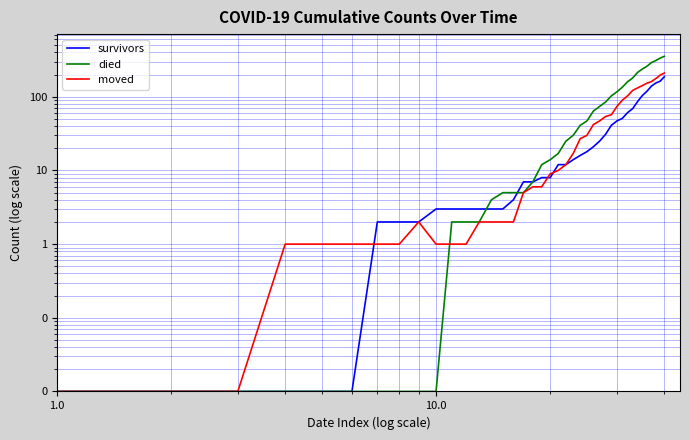

How many data points in died are above 17?

19